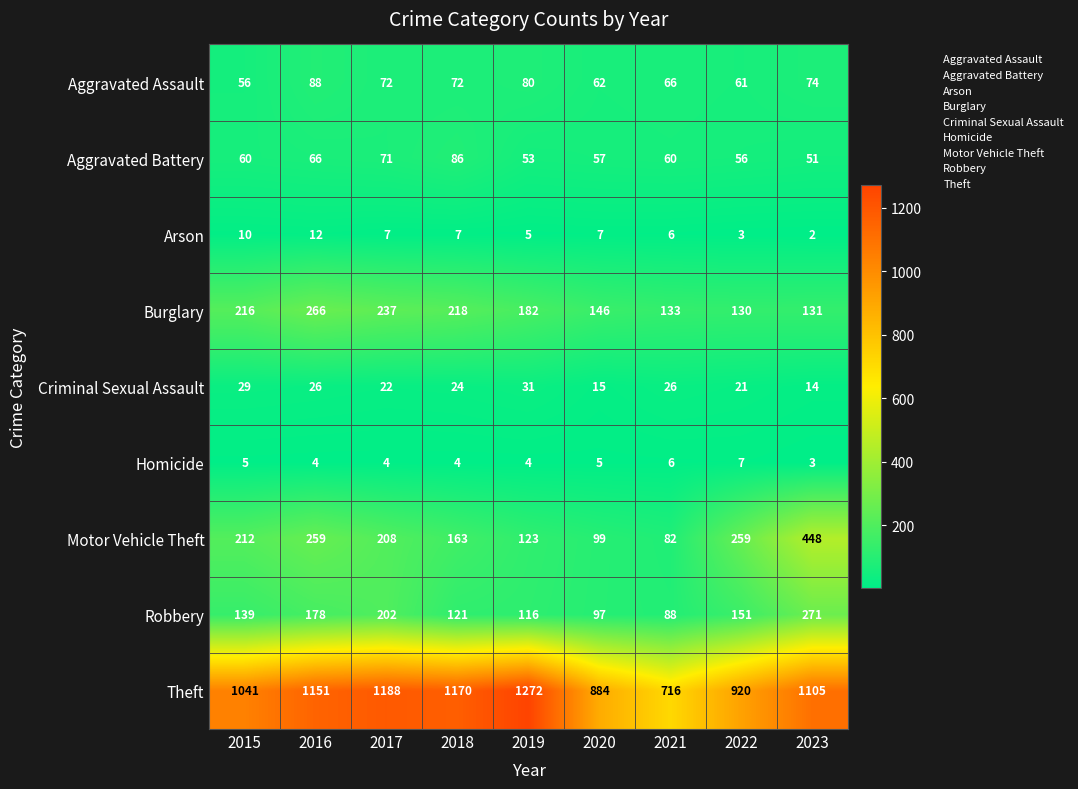

The value of Motor Vehicle Theft at 2016 is 259. True or false?

True